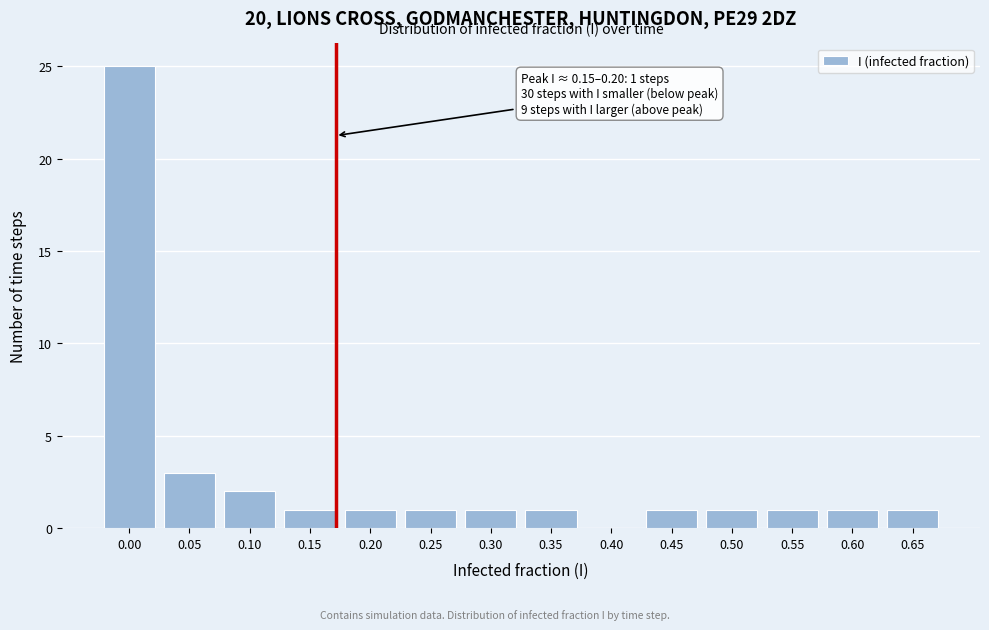

Reading right to left, transcribe all the data shown in this chart.

0.65=1	0.60=1	0.55=1	0.50=1	0.45=1	0.40=0	0.35=1	0.30=1	0.25=1	0.20=1	0.15=1	0.10=2	0.05=3	0.00=25